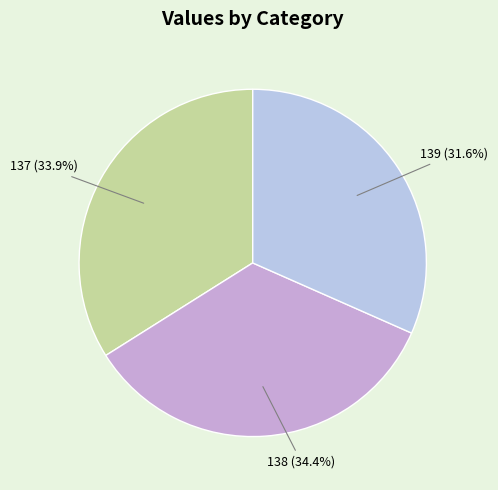

How many segments does this pie chart have?

3